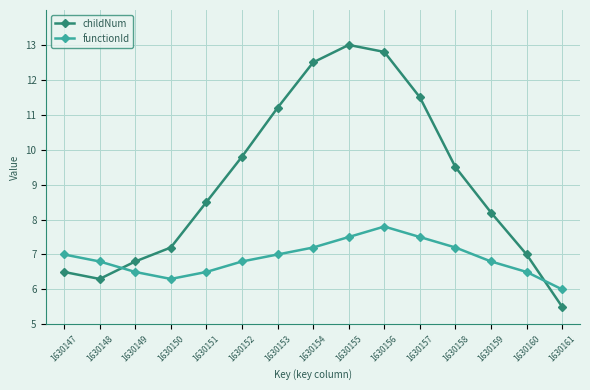

Reading right to left, list all the values displayed in this chart.

childNum: 5.5	7.0	8.2	9.5	11.5	12.8	13.0	12.5	11.2	9.8	8.5	7.2	6.8	6.3	6.5
functionId: 6.0	6.5	6.8	7.2	7.5	7.8	7.5	7.2	7.0	6.8	6.5	6.3	6.5	6.8	7.0